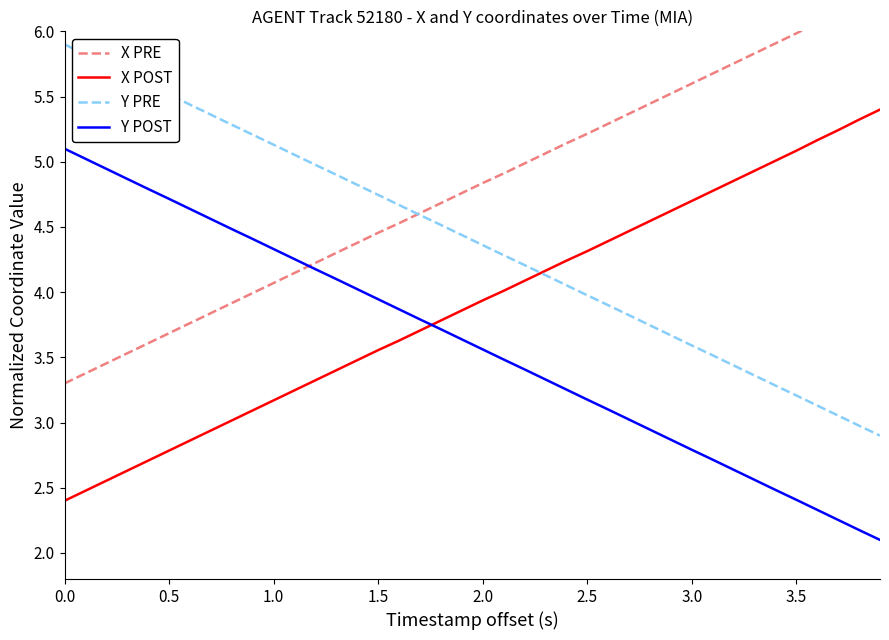

The Y PRE series shows 3.6 at 3.0. True or false?

True